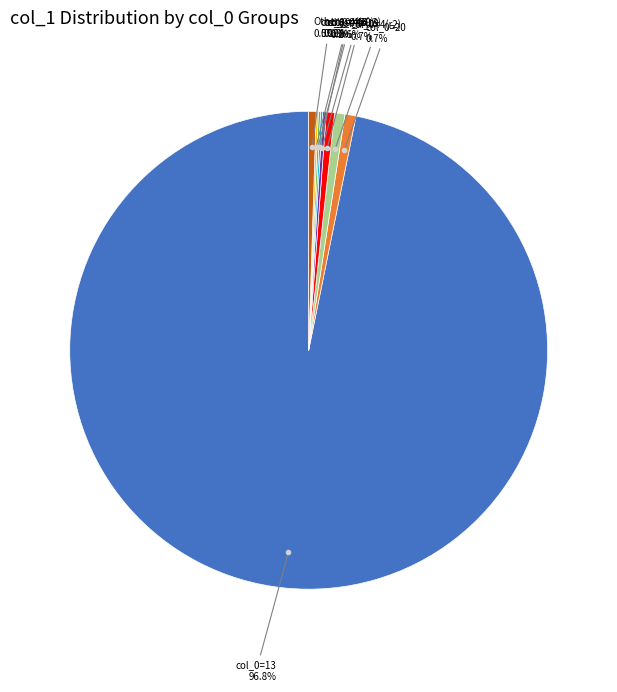

To the nearest percent, what is the average slice percentage?

11%